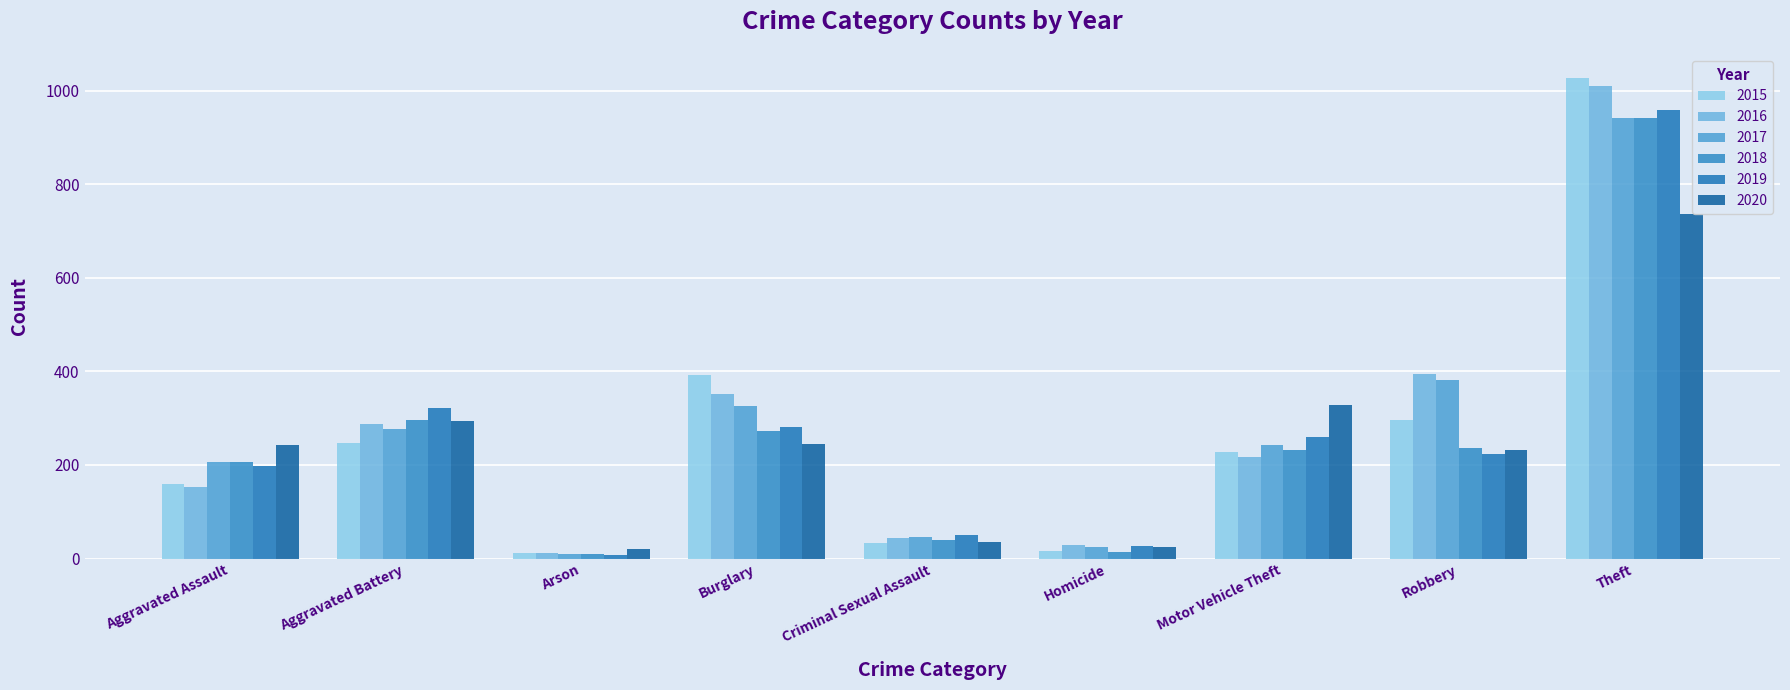

What is the greatest value displayed?

1027